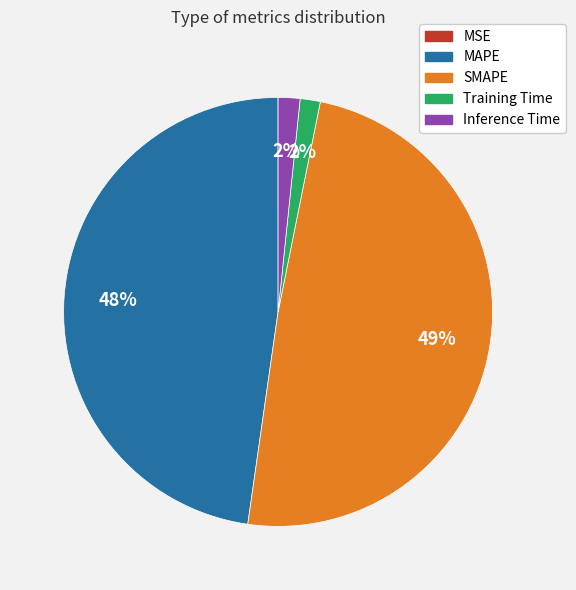

To the nearest percent, what is the difference between the largest and smallest slice percentages?

49%